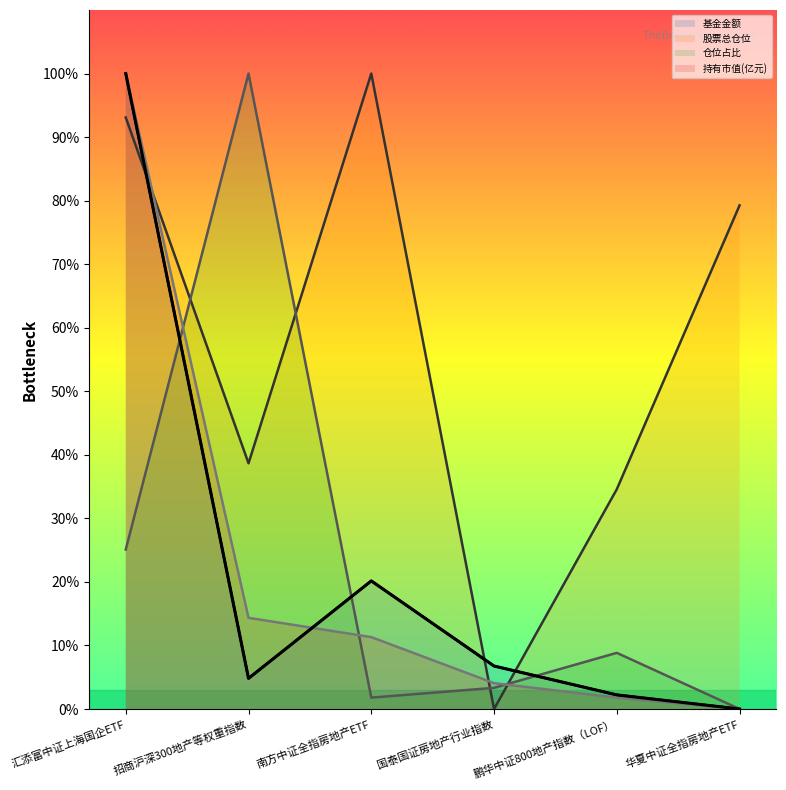

What is the difference between the second highest and second lowest values in the 股票总仓位 series?

58.5